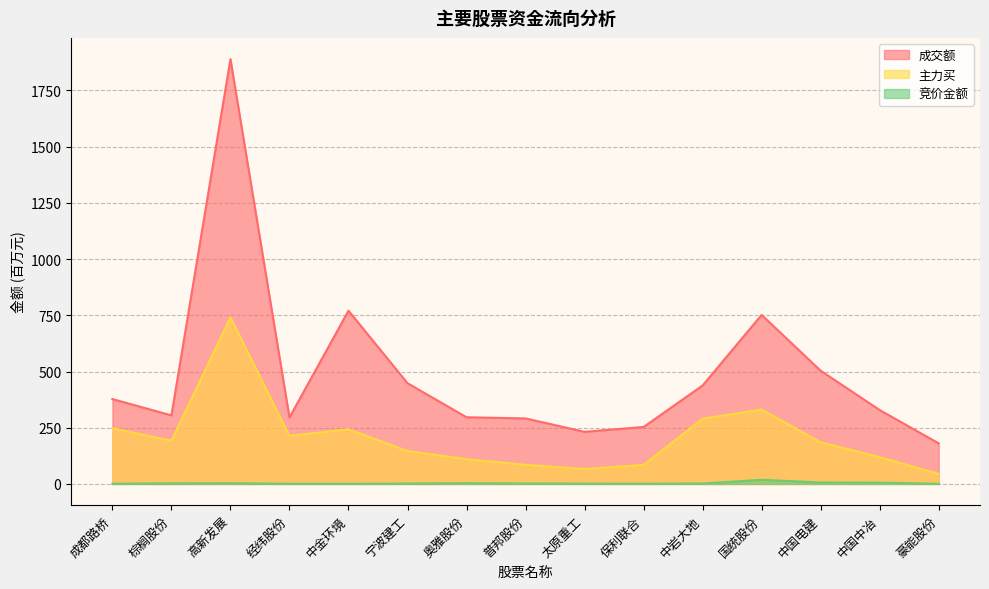

Is it true that 成交额 equals 328.6 at 中国中冶?

True